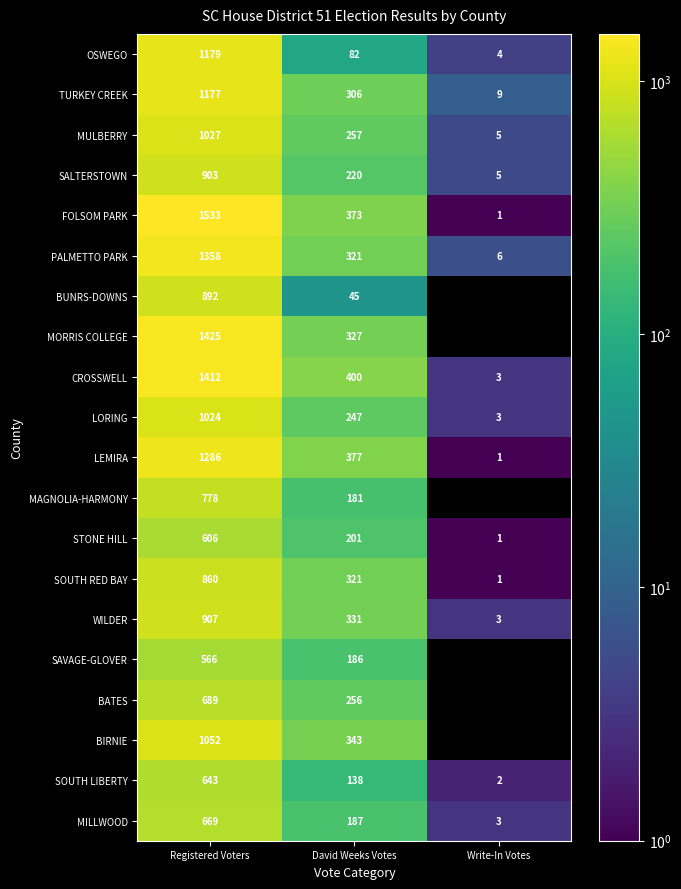

Which label corresponds to the largest value in the chart?

Registered Voters